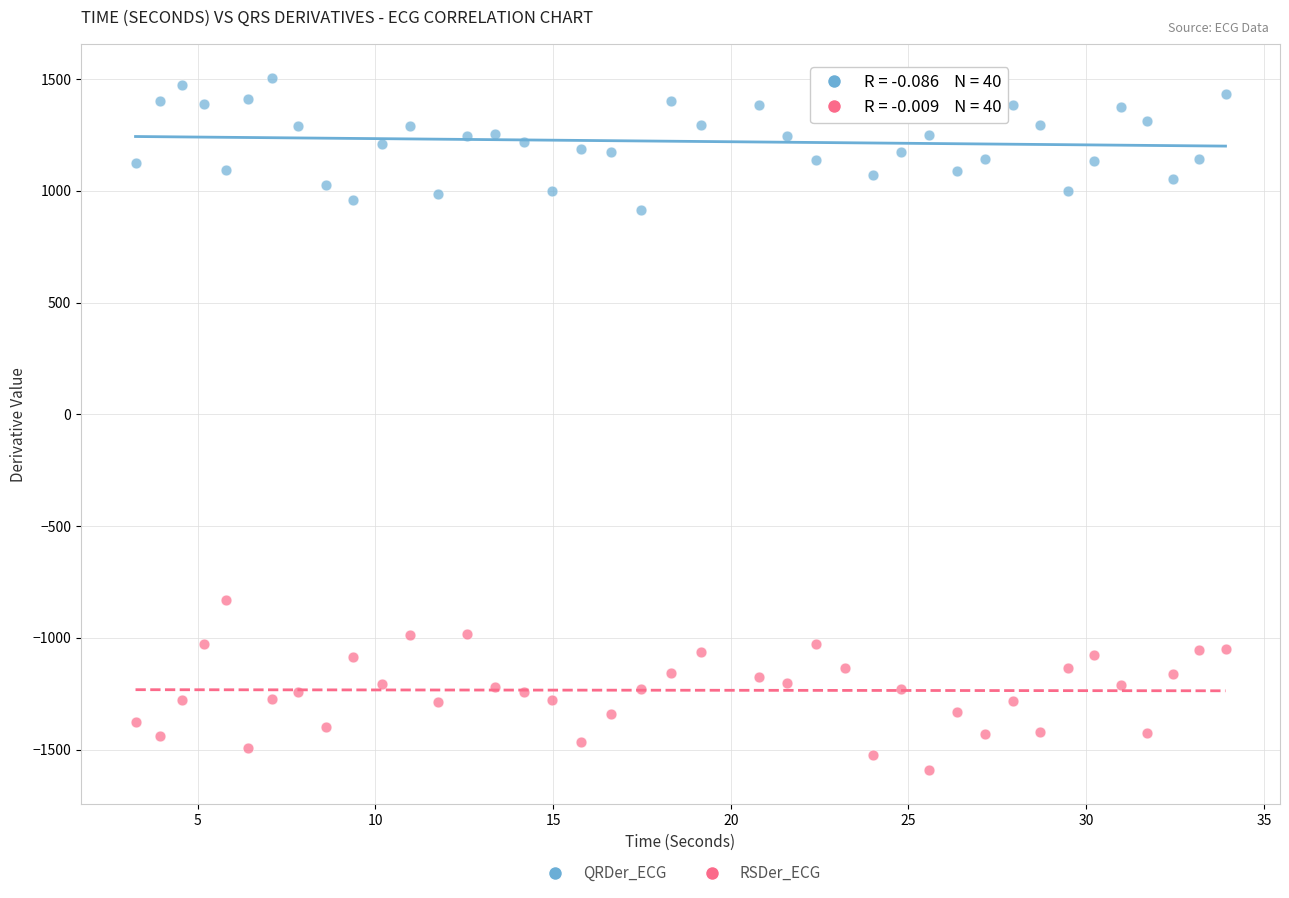

Which series has the widest spread of Y values?

RSDer_ECG